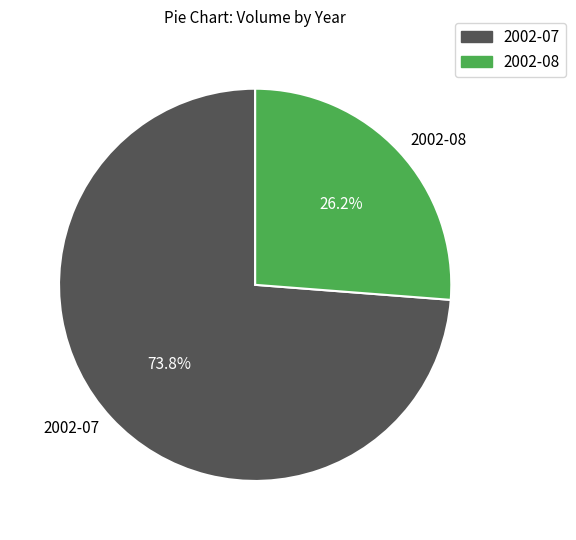

Rank the categories by value from highest to lowest.

2002-07, 2002-08